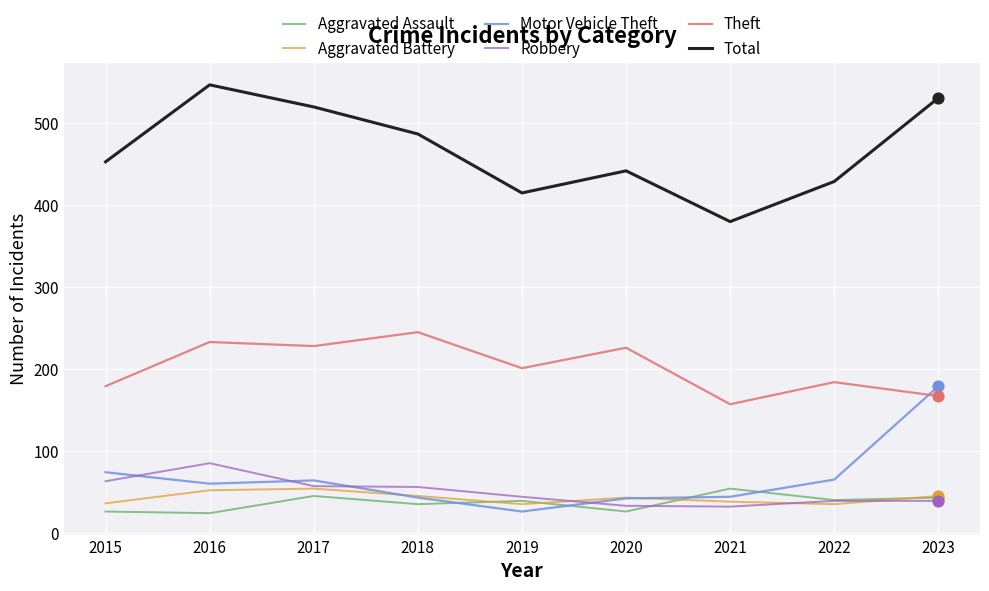

Is the value of Robbery at 2021 greater than the value of Aggravated Assault at 2019?

No